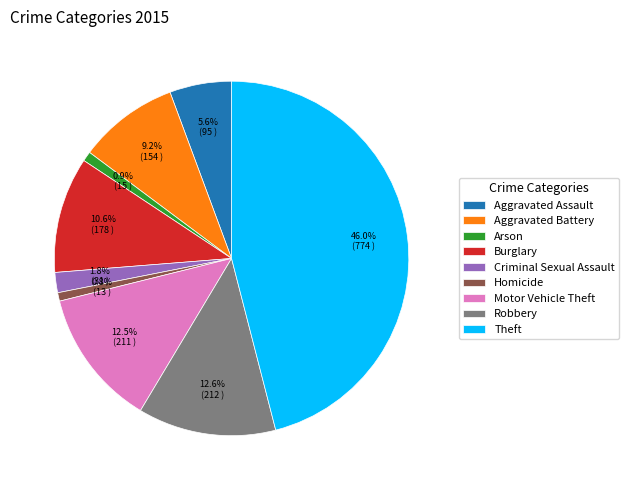

What percentage is the Theft slice, to the nearest percent?

46%